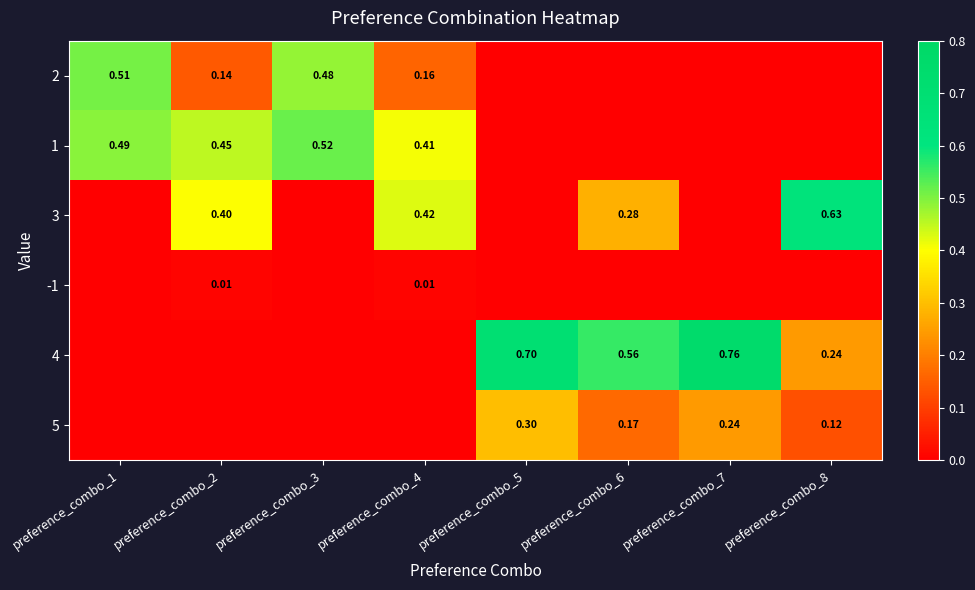

Rank the series at preference_combo_8 from highest to lowest value.

3, 4, 5, 2, 1, -1